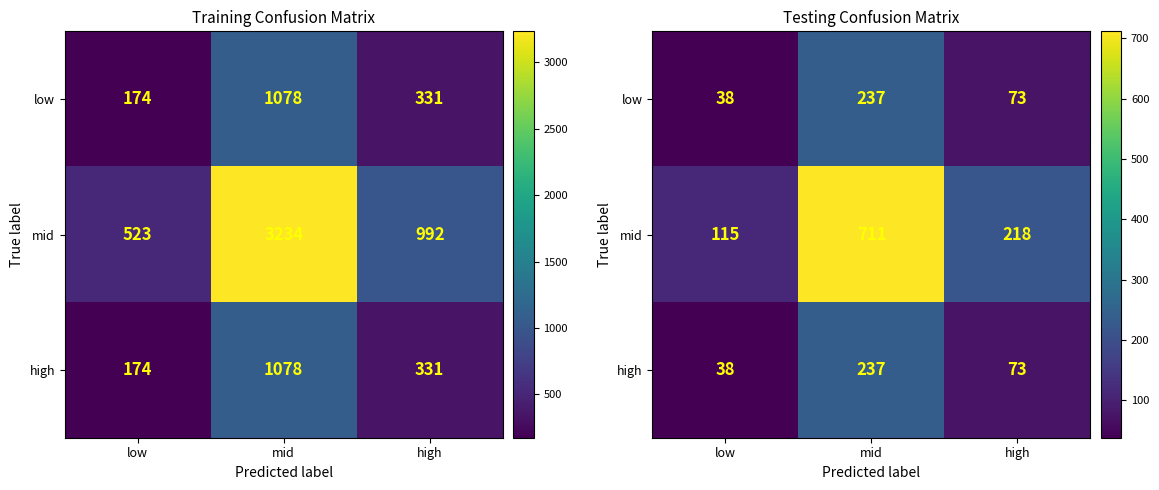

List the labels in order of low value, largest first.

mid, high, low